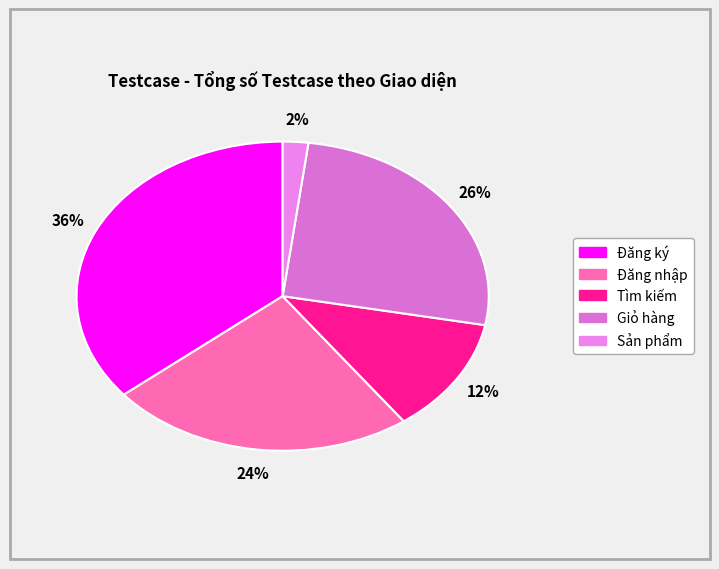

To the nearest percent, what portion does Đăng nhập represent?

24%